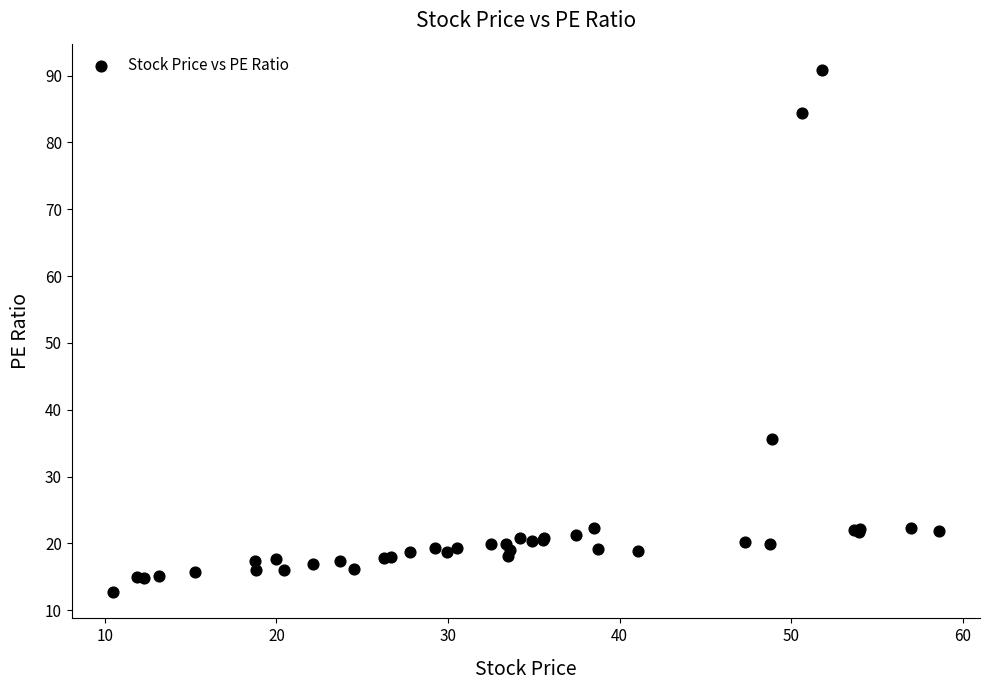

What Y value in the scatter plot is closest to 51?

35.7